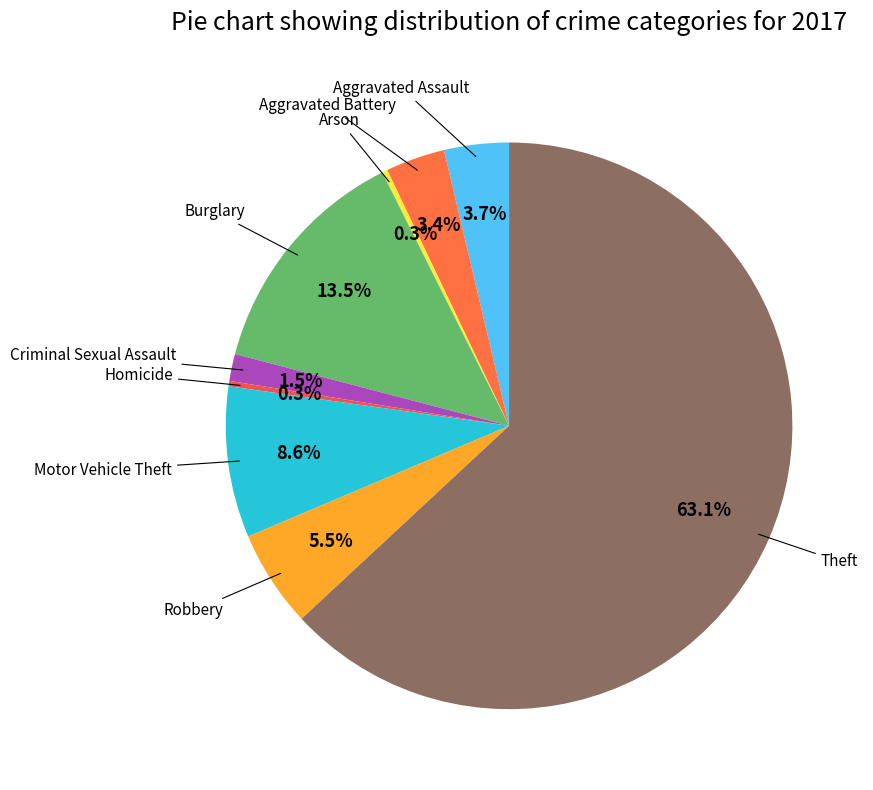

To the nearest percent, what is the difference between the largest and smallest slice percentages?

63%